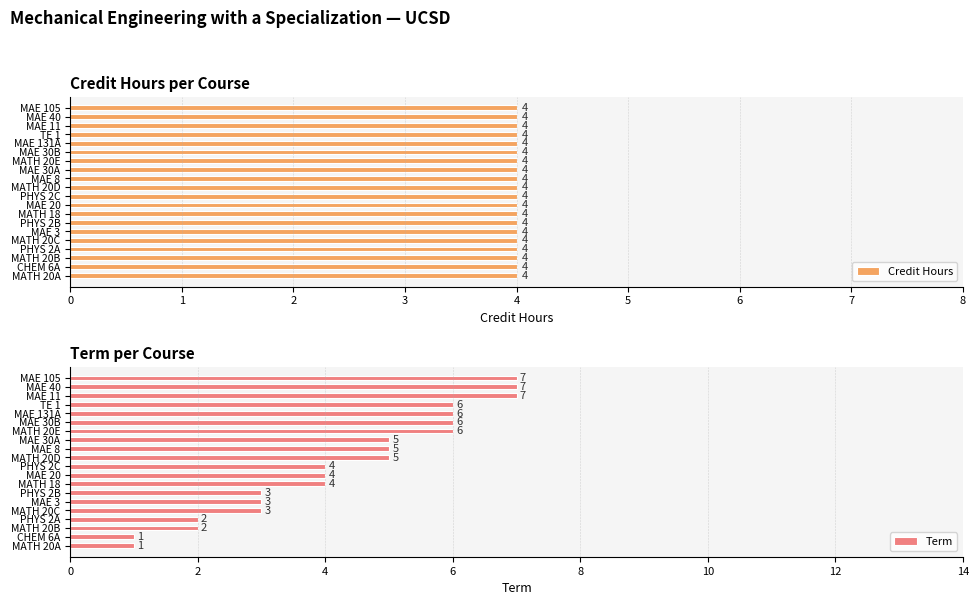

What is the sum of all Term values?

87